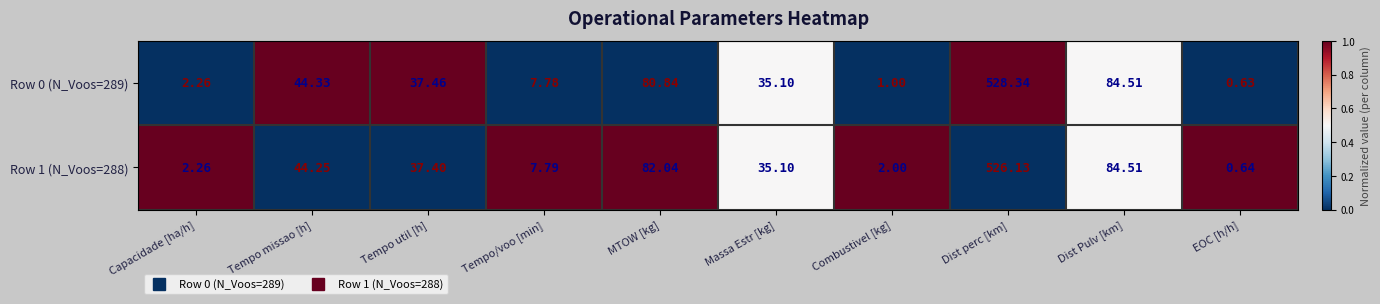

What is the total value across all series at Dist Pulv [km]?

169.0